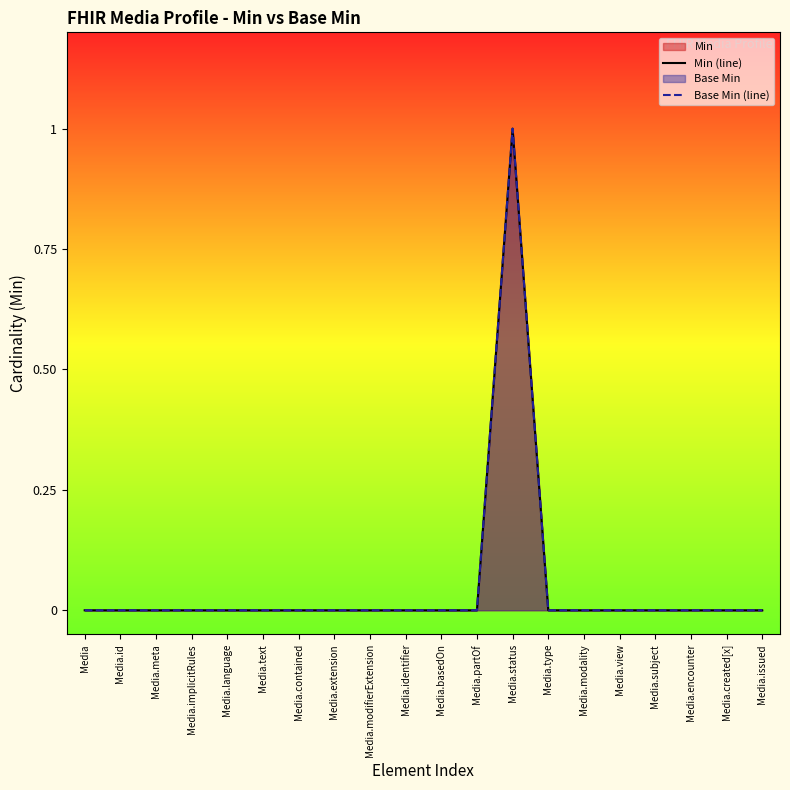

Count the number of categories in the chart.

20